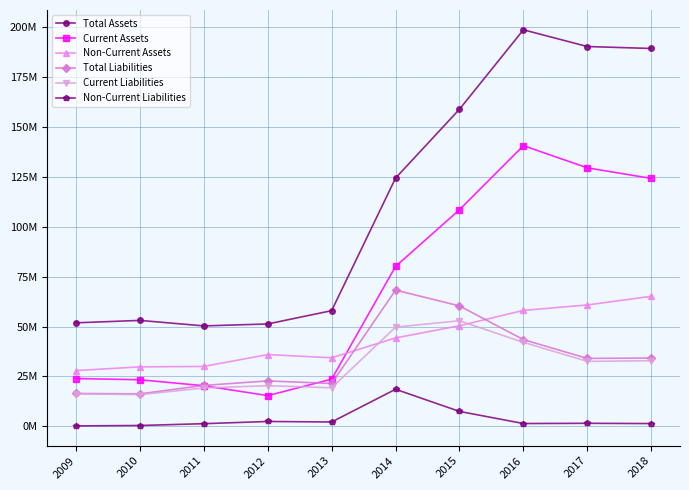

What is the value of the Non-Current Liabilities point at the 7th from the left?

7436834